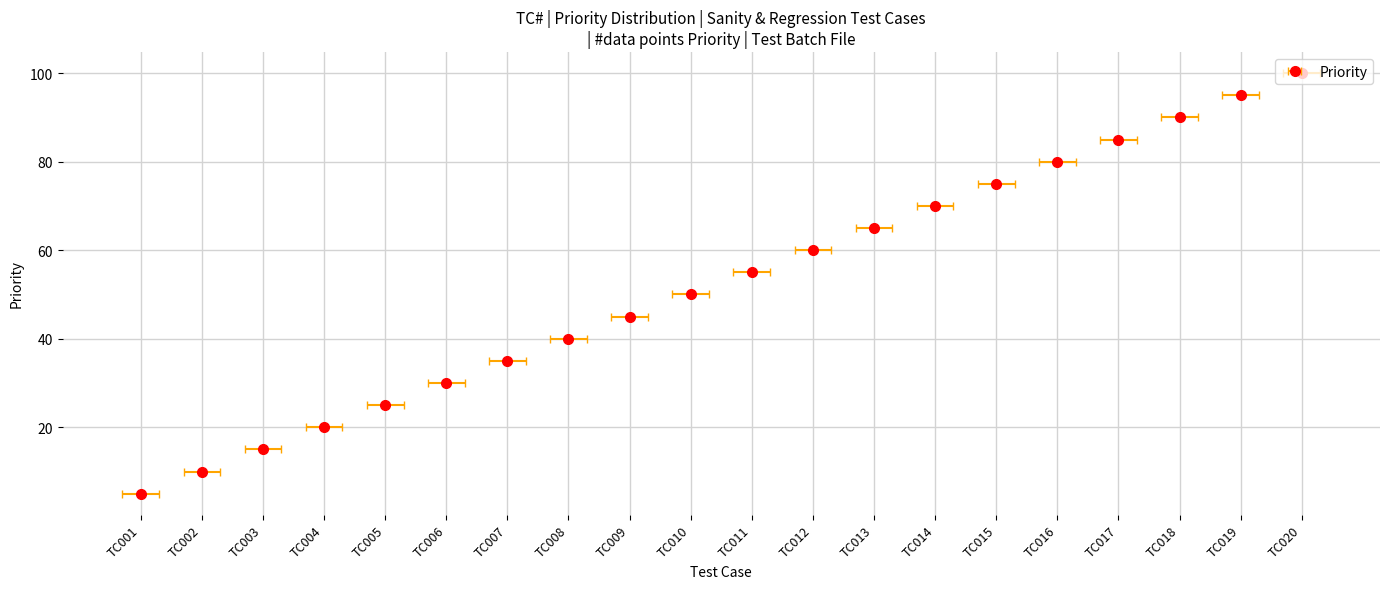

Does the chart contain stacked bars?

No